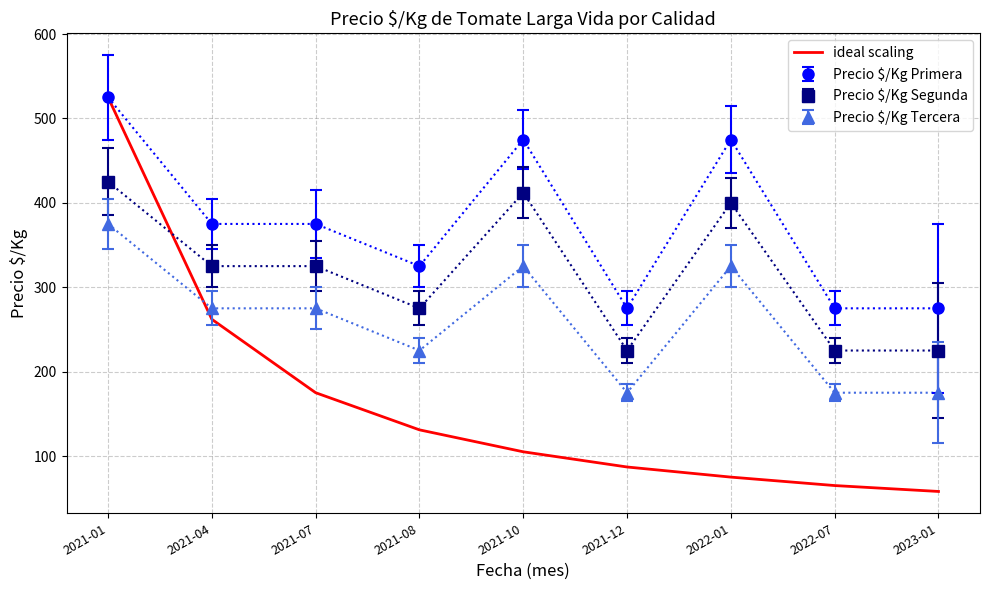

Count the number of categories in the chart.

9